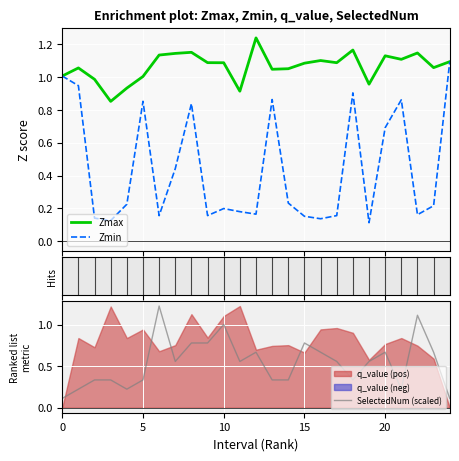

What is the lowest value of the Zmax series?

0.9